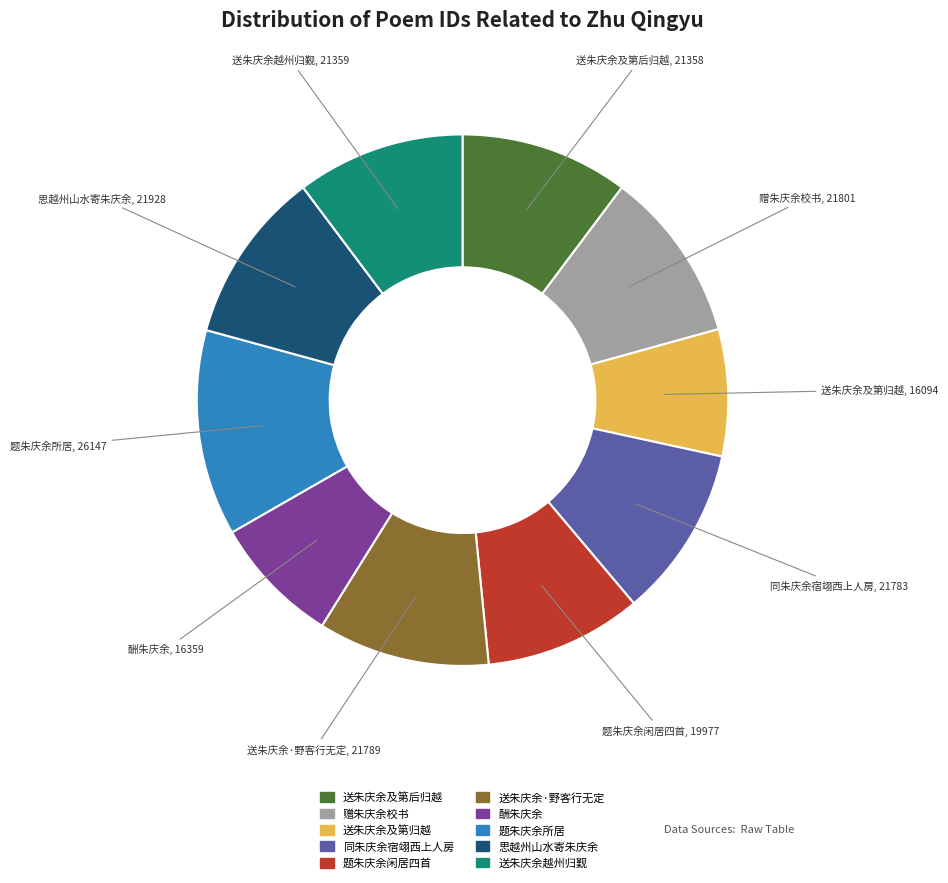

How many segments does this pie chart have?

10